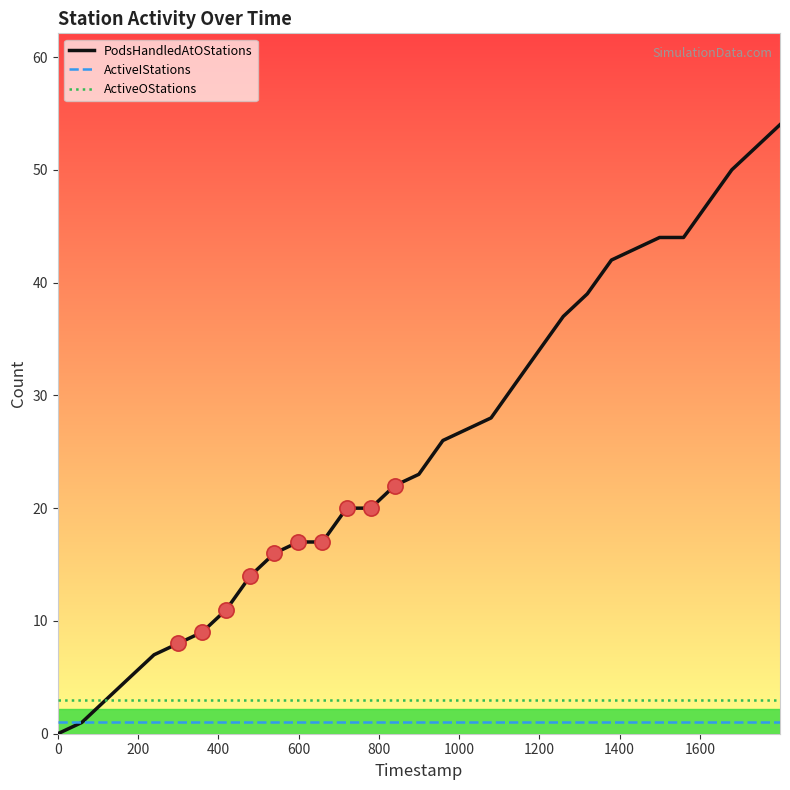

Which series has the largest total across all categories?

PodsHandledAtOStations